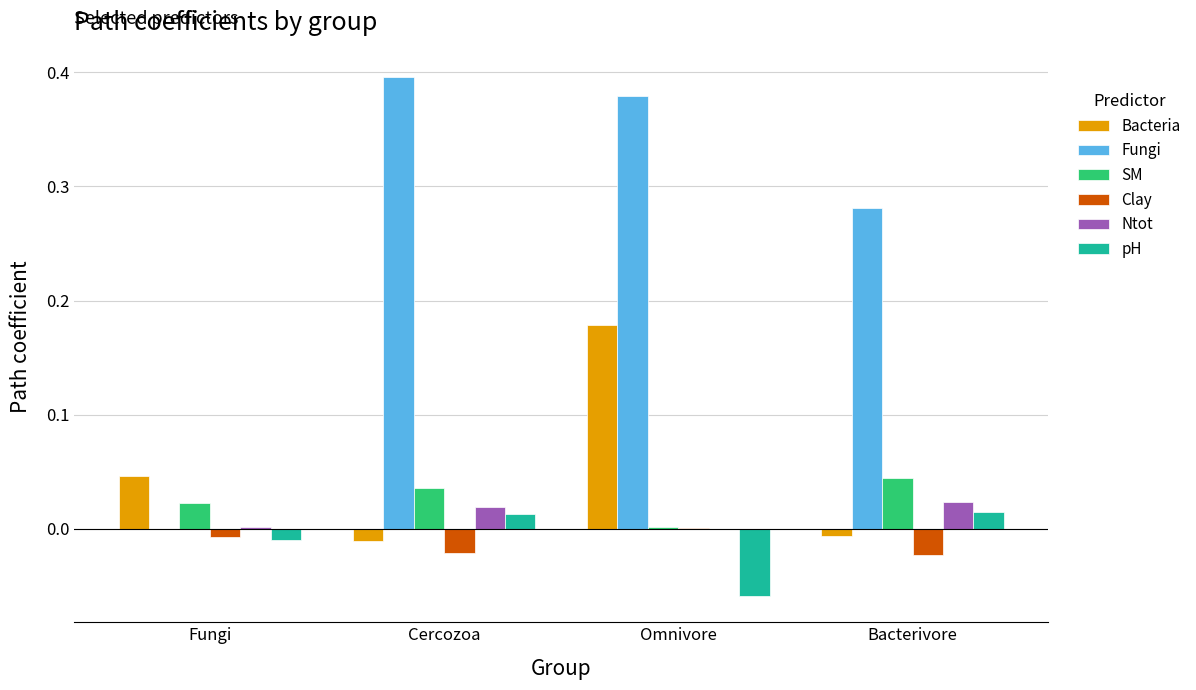

Is it true that Ntot equals 0.0 at Bacterivore?

True